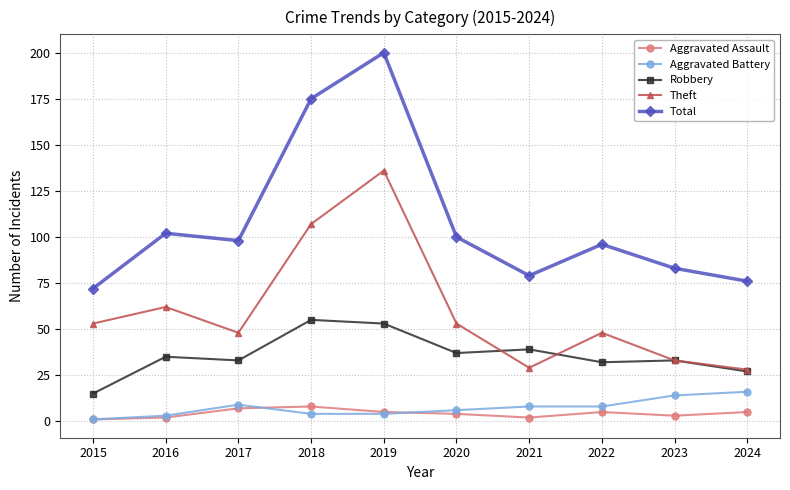

Which series has the largest total across all categories?

Total